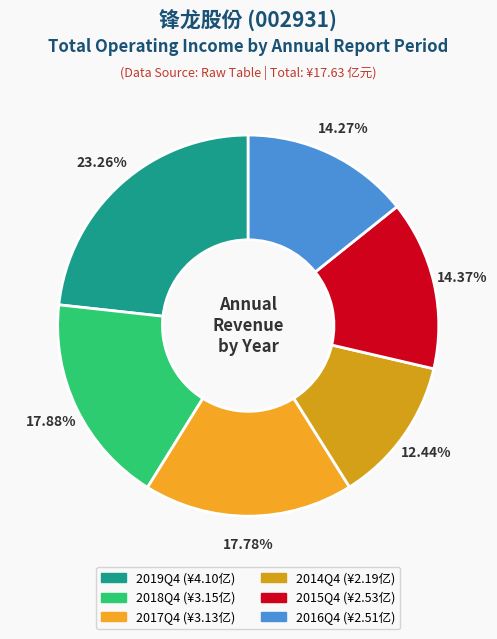

How many slices are in this pie chart?

6